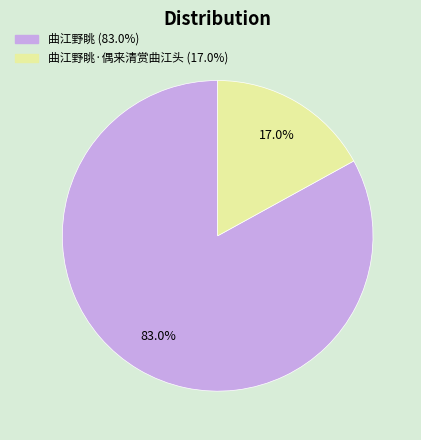

Is there a majority slice in this chart?

Yes